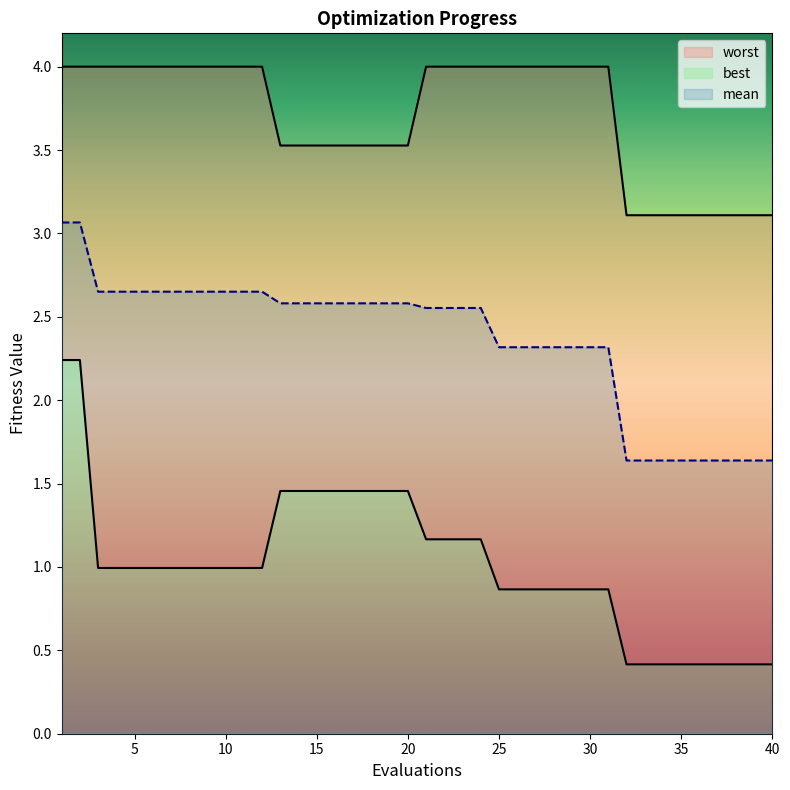

Which category has the highest value in the best series?

1